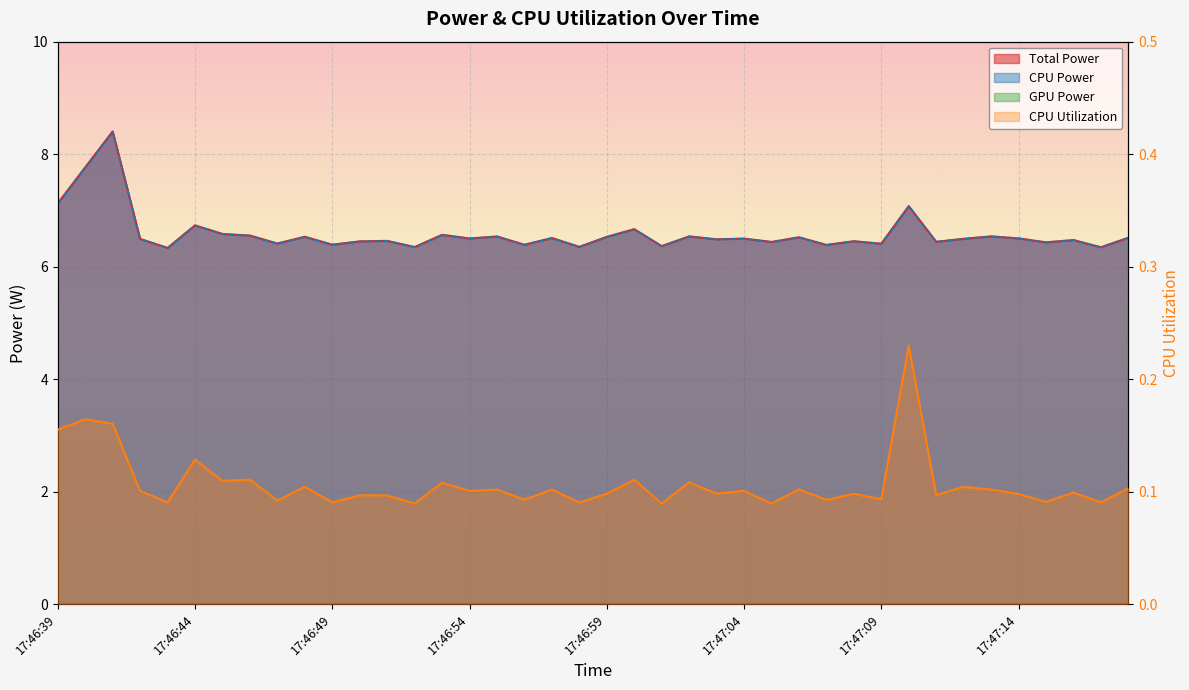

True or false: CPU Power has a value of 6.5 at 17:47:03.

True